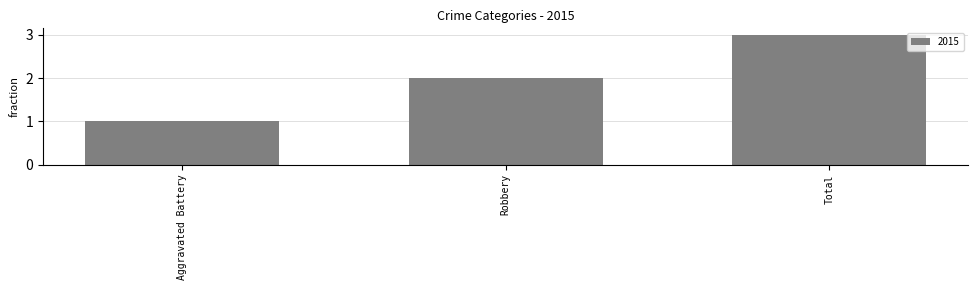

The chart shows a value of 5 at Total. True or false?

False